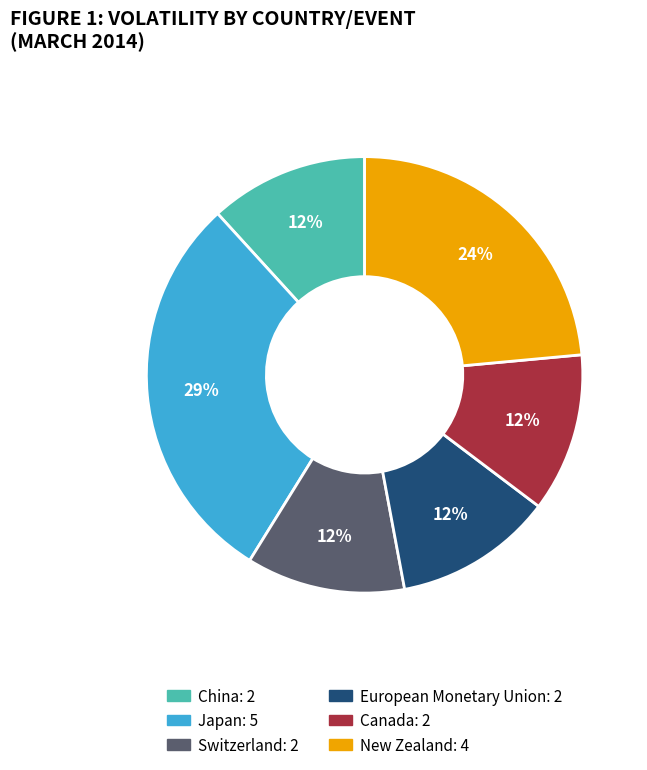

Does any single category account for the majority?

No